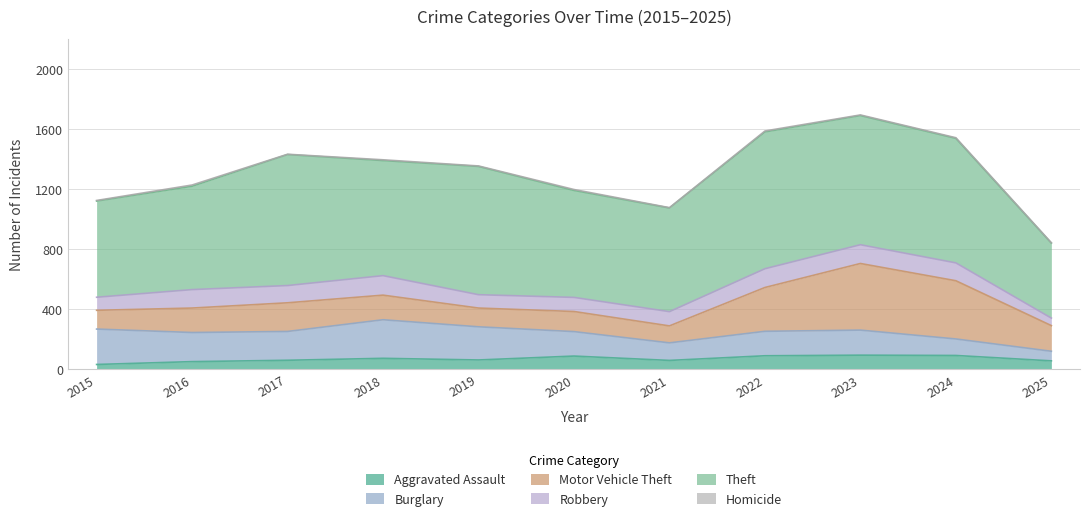

Which series has the largest total across all categories?

Theft